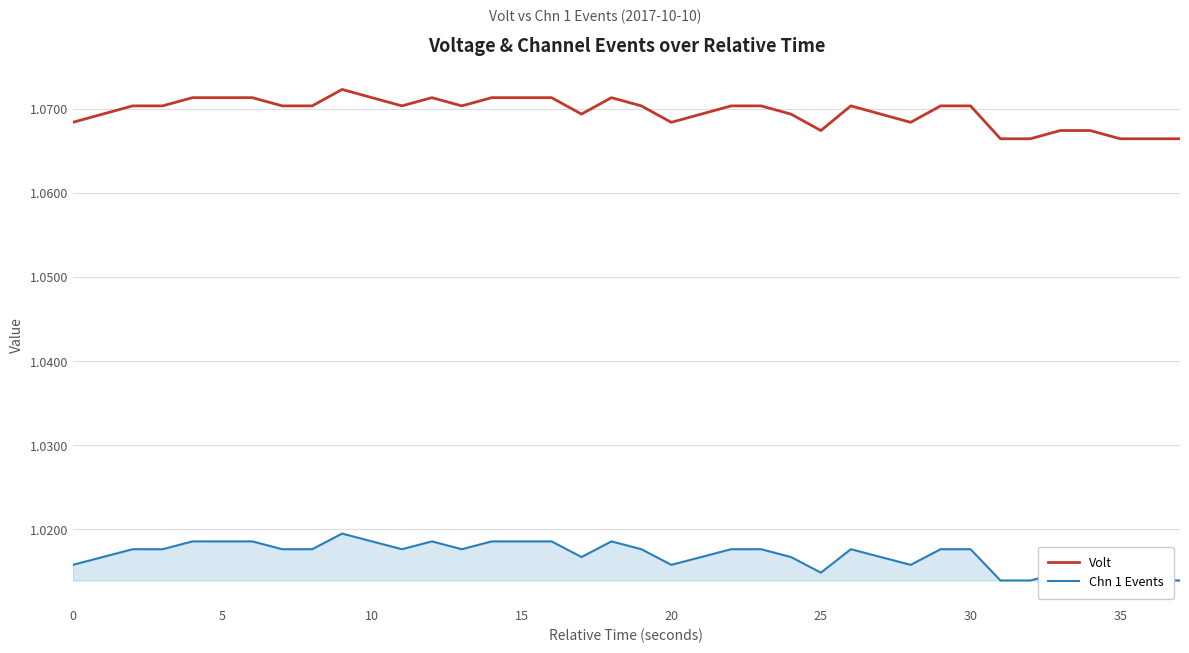

At which label does Volt reach its peak?

9